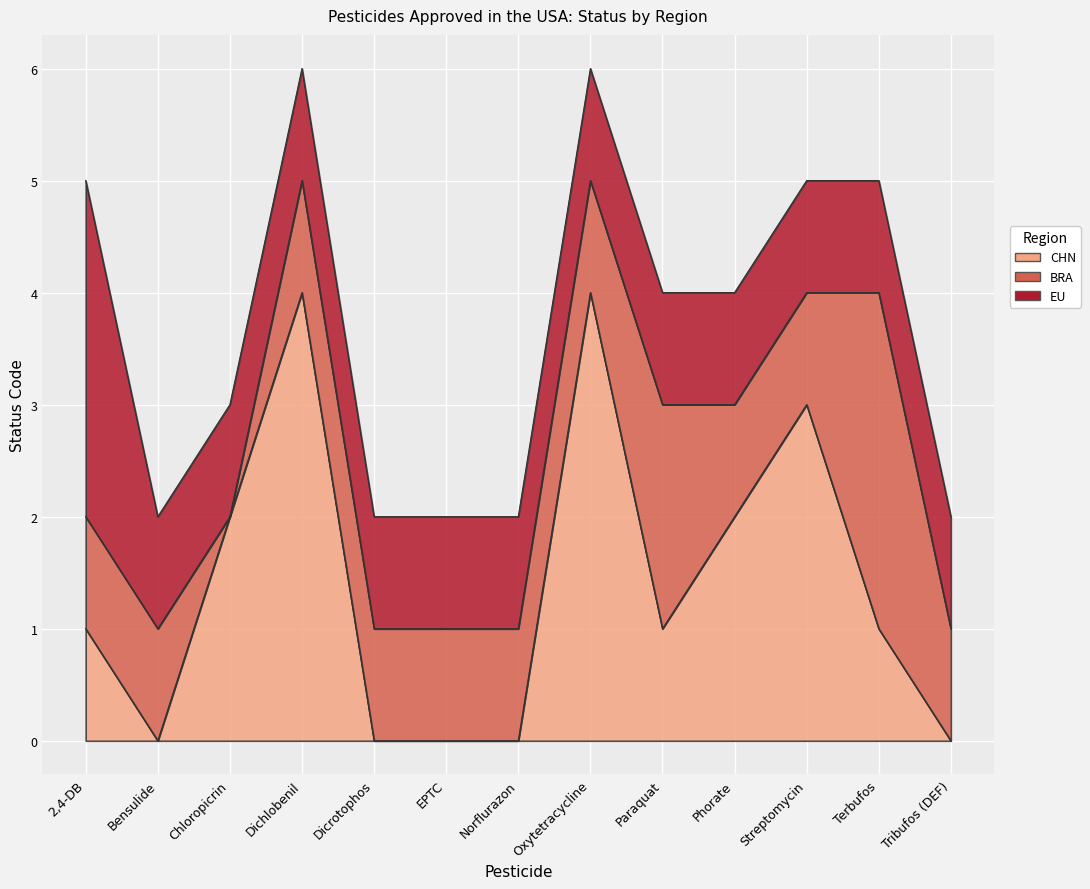

Reading right to left, transcribe all the data shown in this chart.

CHN: 0	1	3	2	1	4	0	0	0	4	2	0	1
BRA: 1	3	1	1	2	1	1	1	1	1	0	1	1
EU: 1	1	1	1	1	1	1	1	1	1	1	1	3